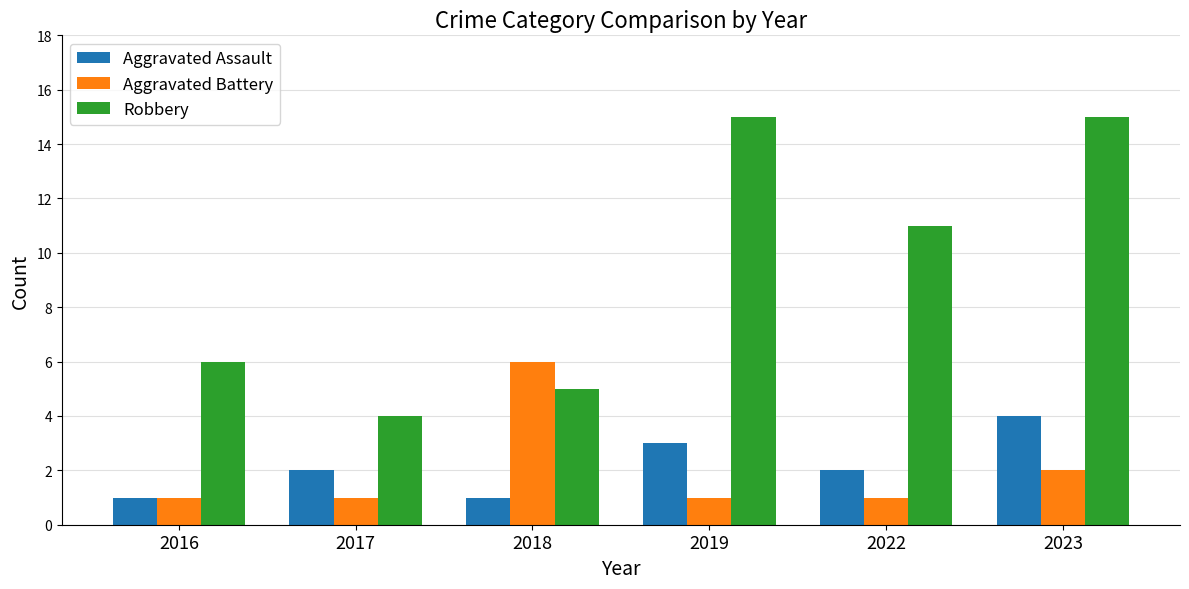

What is the value of the Aggravated Battery bar at the 4th from the left?

1